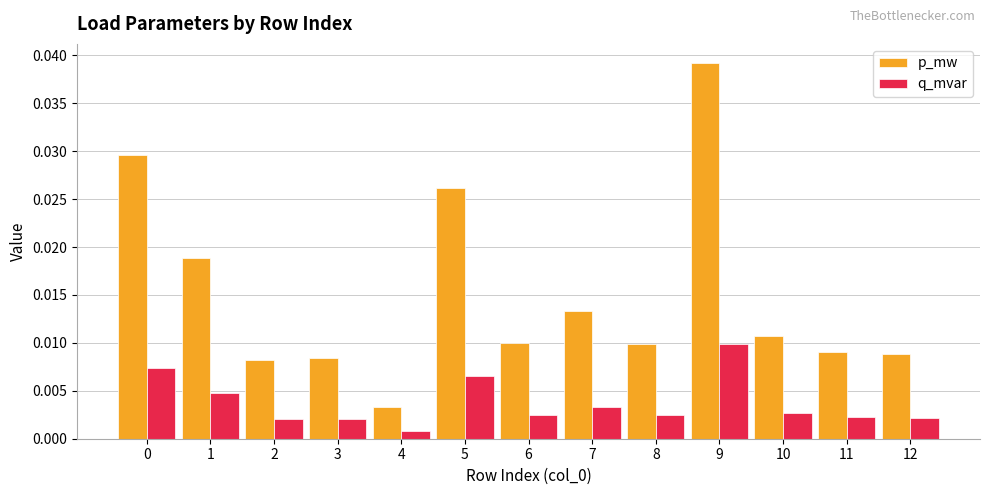

List the series in order of their peak value, highest first.

p_mw, q_mvar